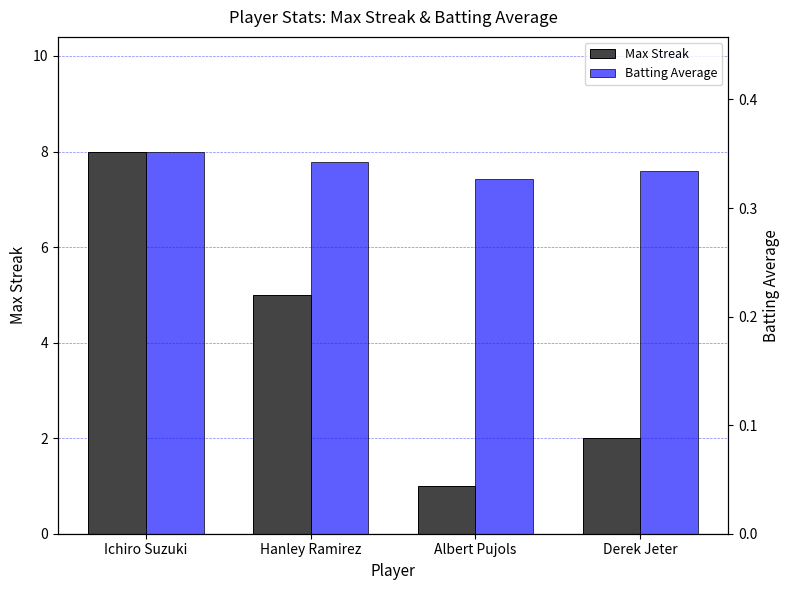

How many categories are shown in the chart?

4